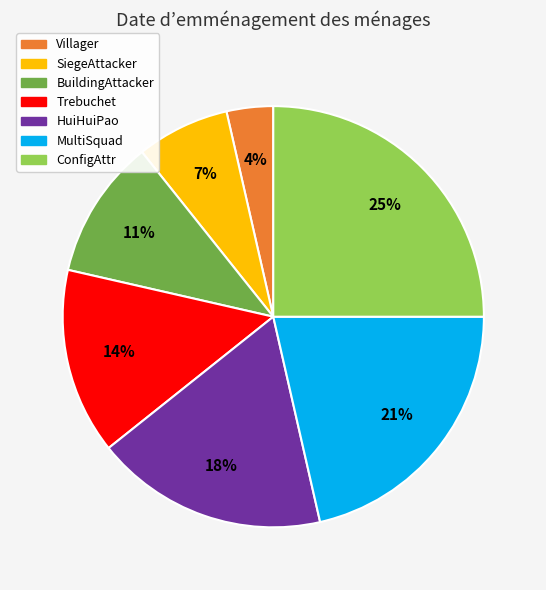

Is there any slice that represents more than half of the pie?

No